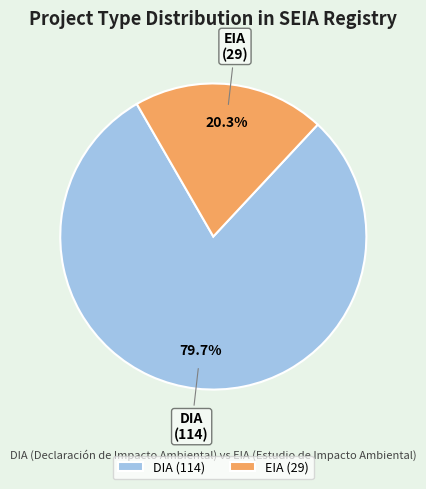

Which slice is the smallest?

EIA